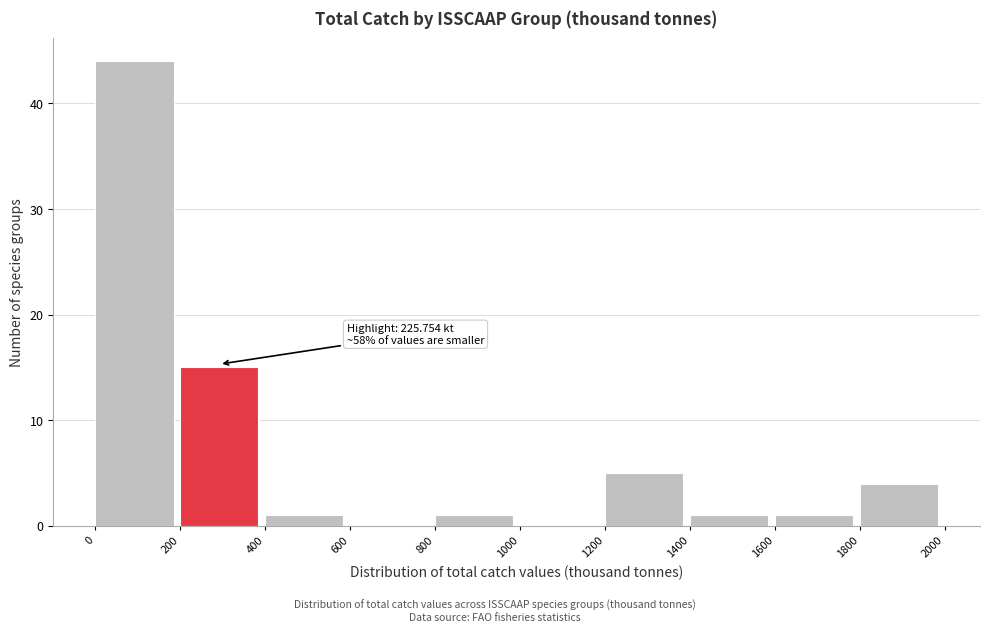

Which range on the x-axis has the tallest bar?

0 to 200